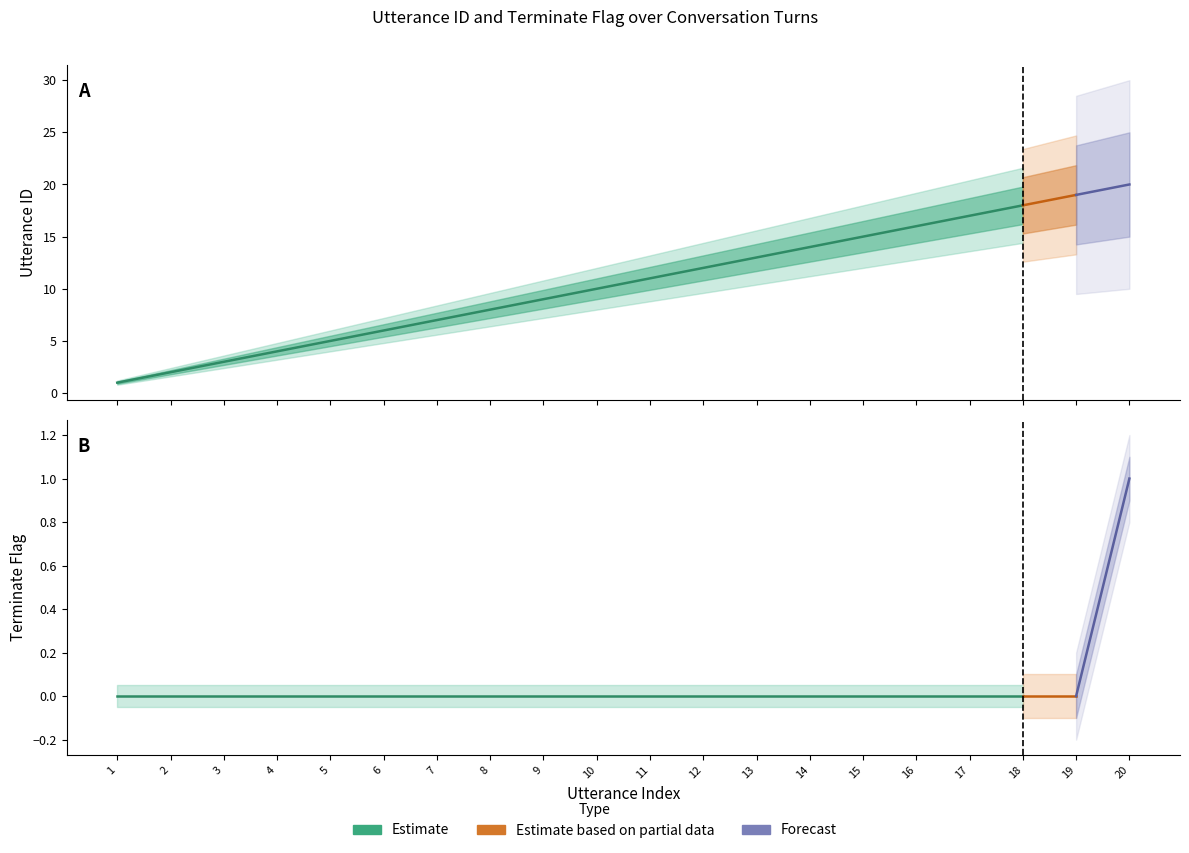

What is the minimum value for utterance_id?

1